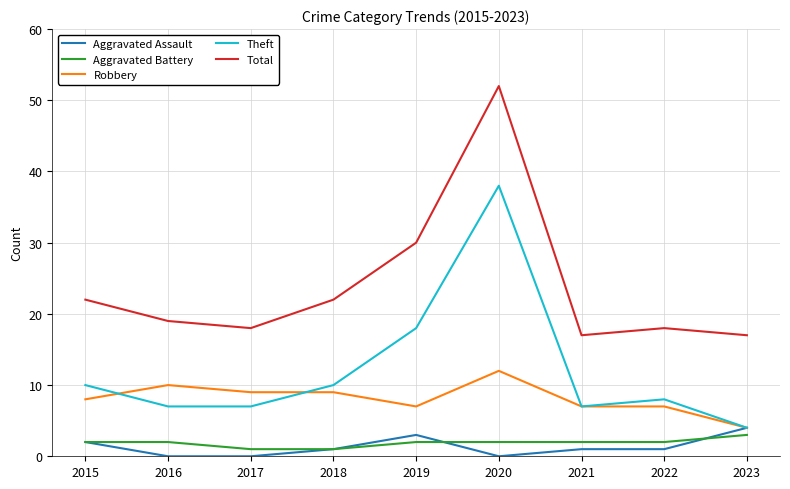

What is the spread (max minus min) of values at 2016?

19